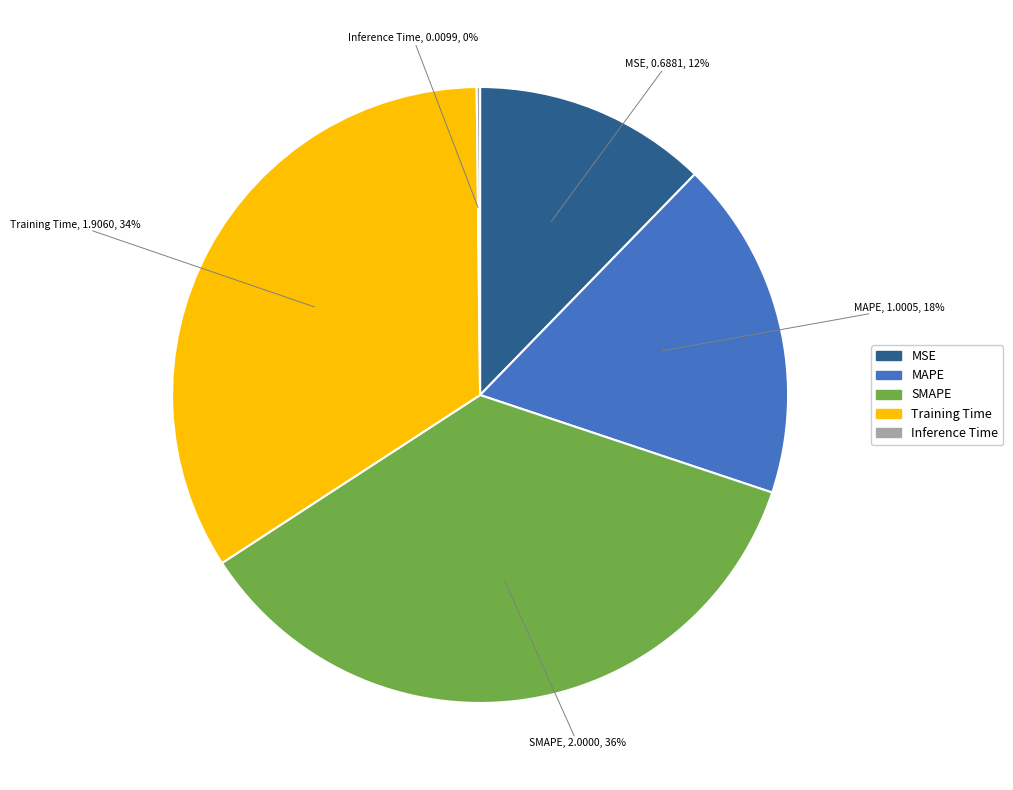

Between MAPE and Training Time, which is larger?

Training Time